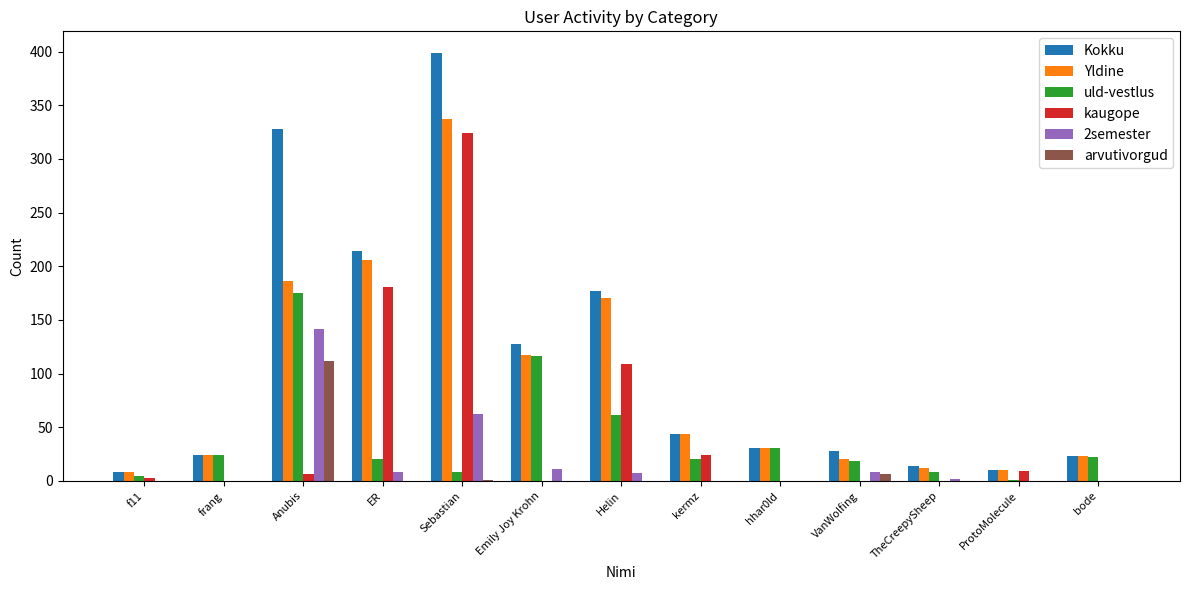

How many data points does each series have?

13